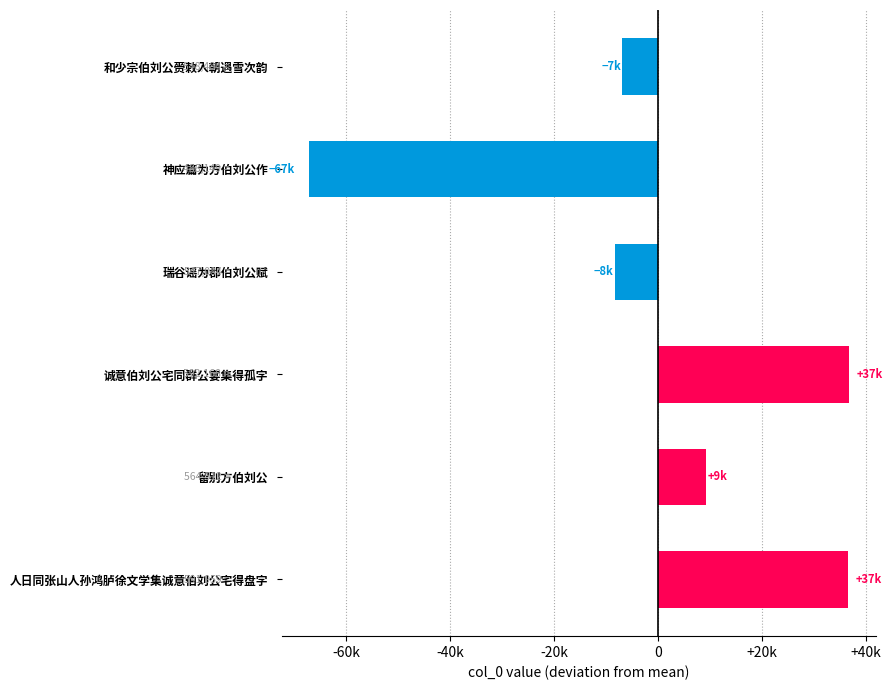

Does the chart contain any negative values?

Yes